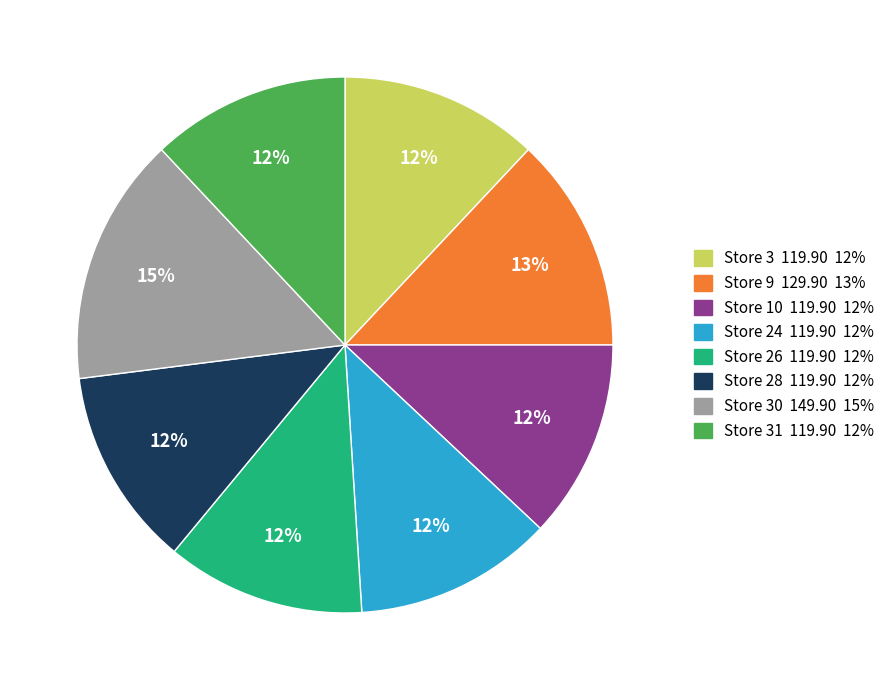

The Store 10 119.90 12% slice represents 1% of the pie. True or false?

False